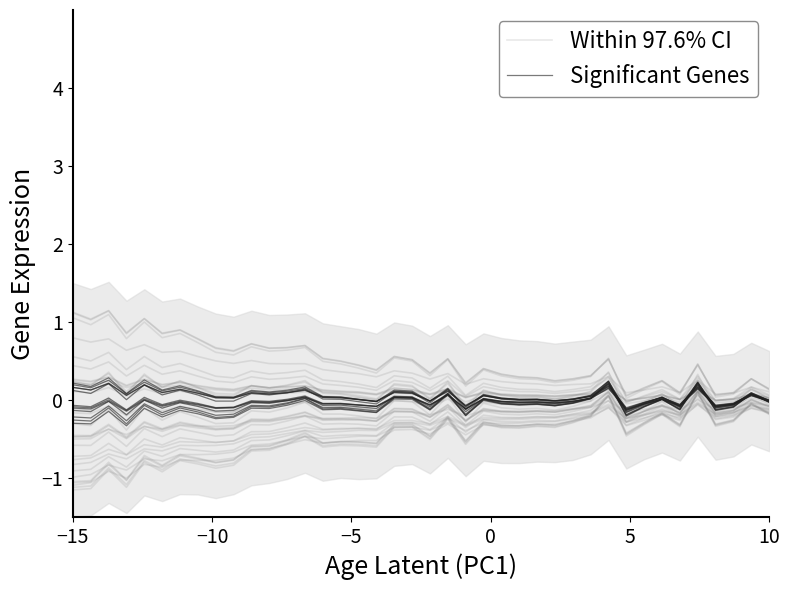

What is the difference between the highest and lowest values at 10?

0.2